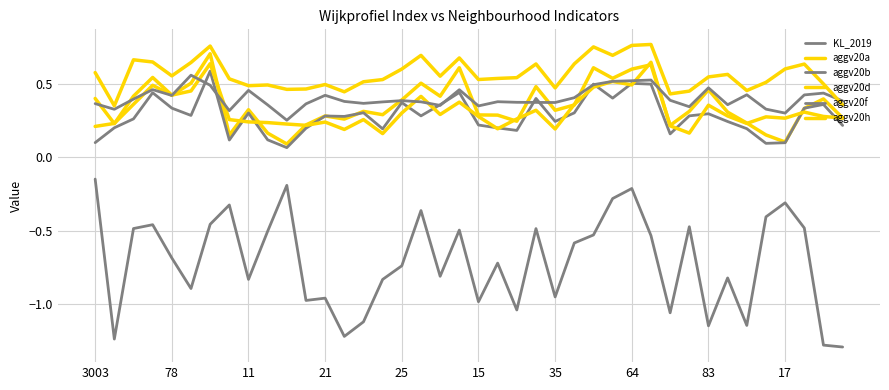

What is the value of the aggv20a point at the 18th from the left?

0.2